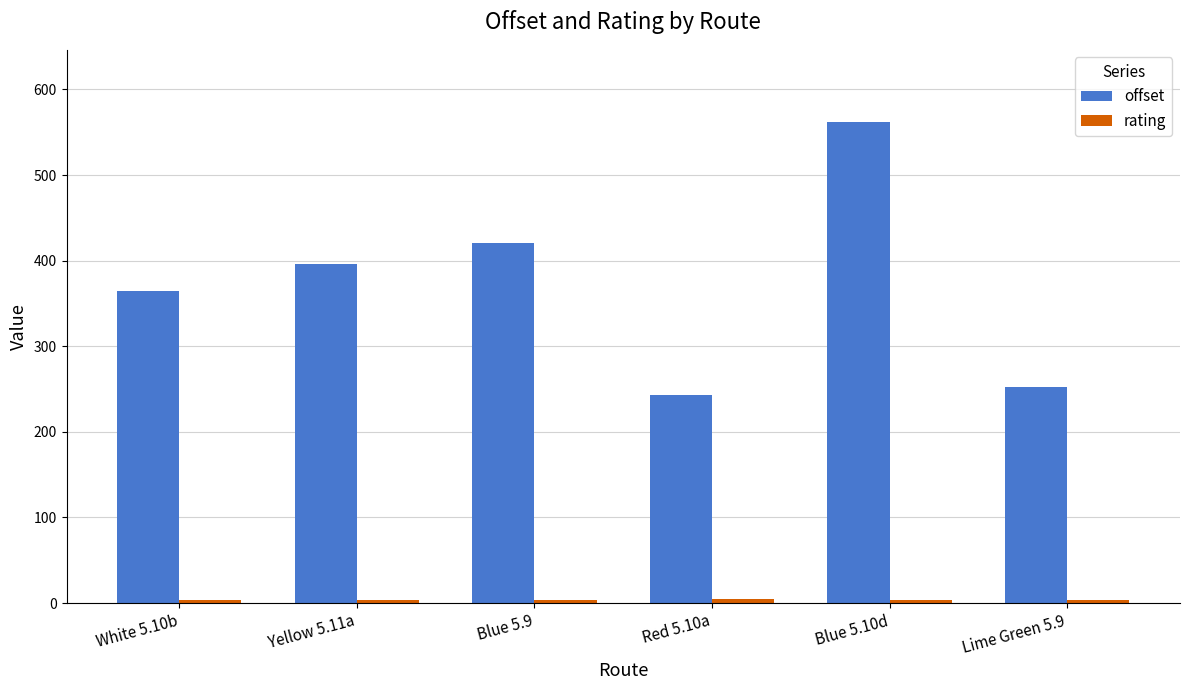

At which category is the sum across all series the highest?

Blue 5.10d